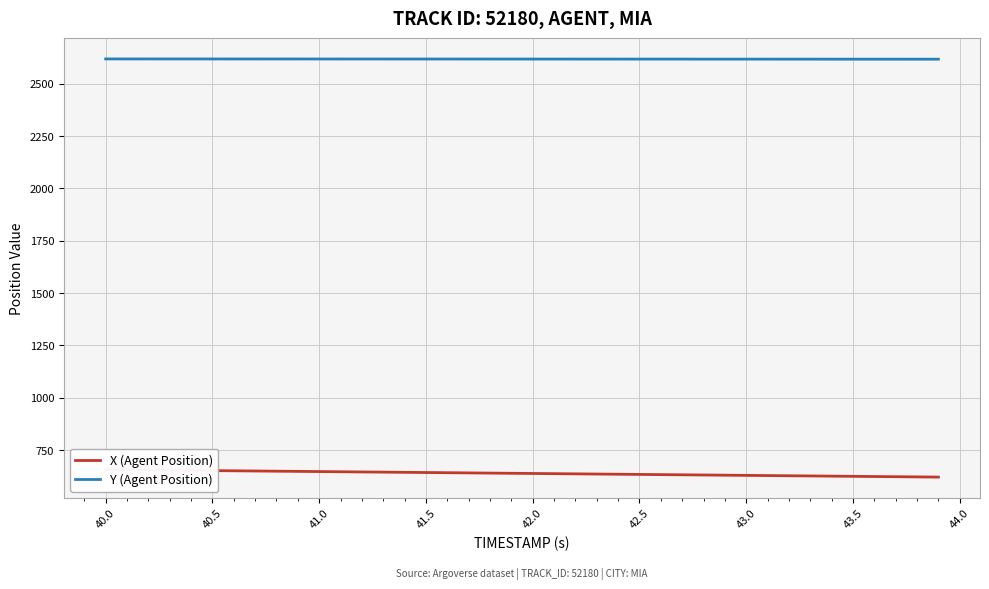

What is the lowest value of the Y (Agent Position) series?

2617.2